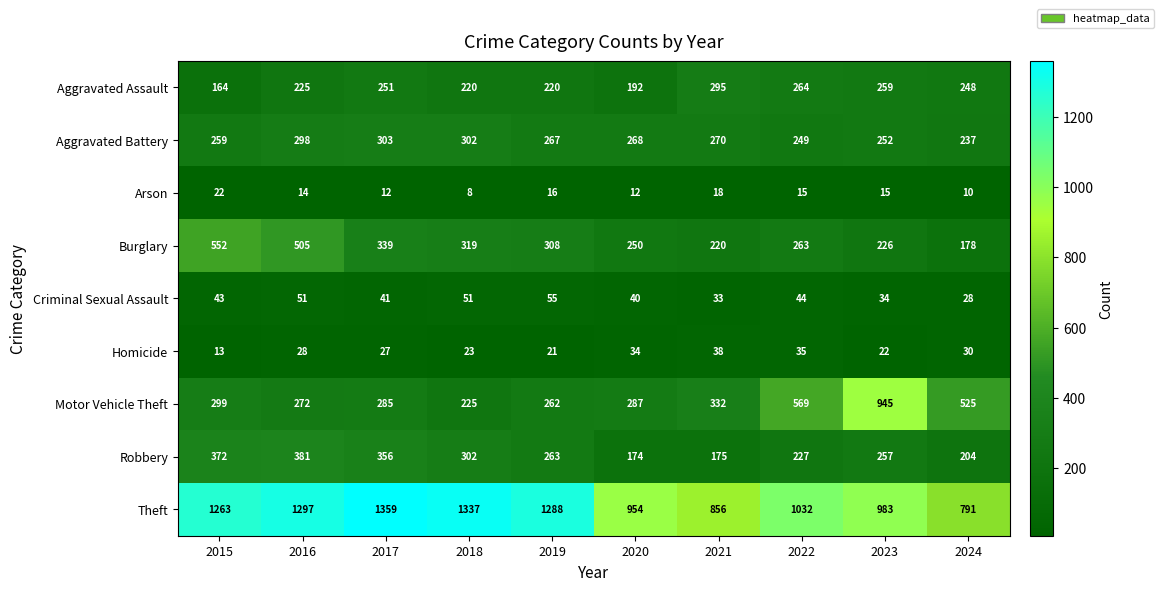

Which series changed the most between 2016 and 2020?

Theft